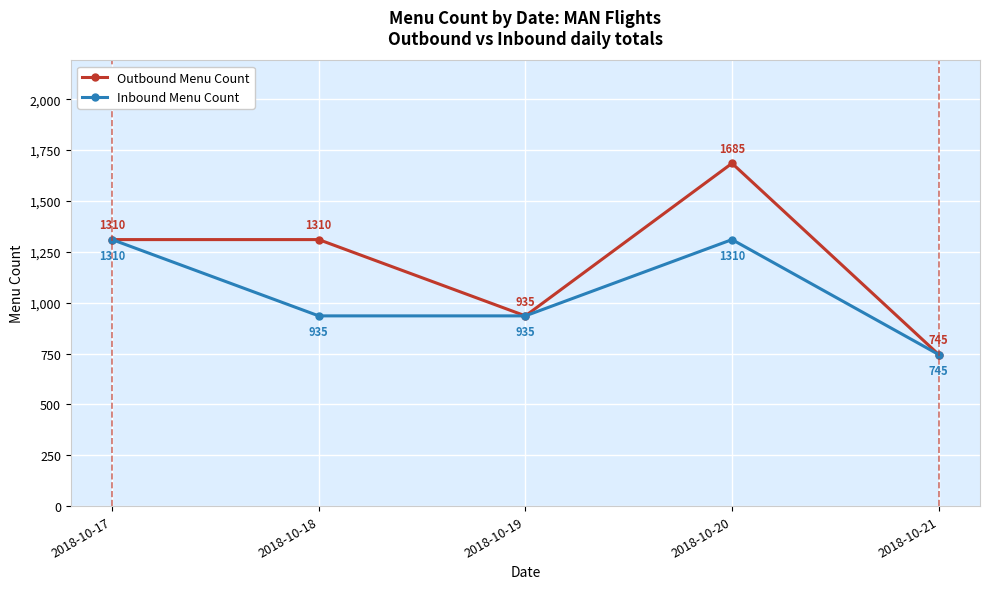

What are all the series names shown in the legend?

Outbound Menu Count, Inbound Menu Count